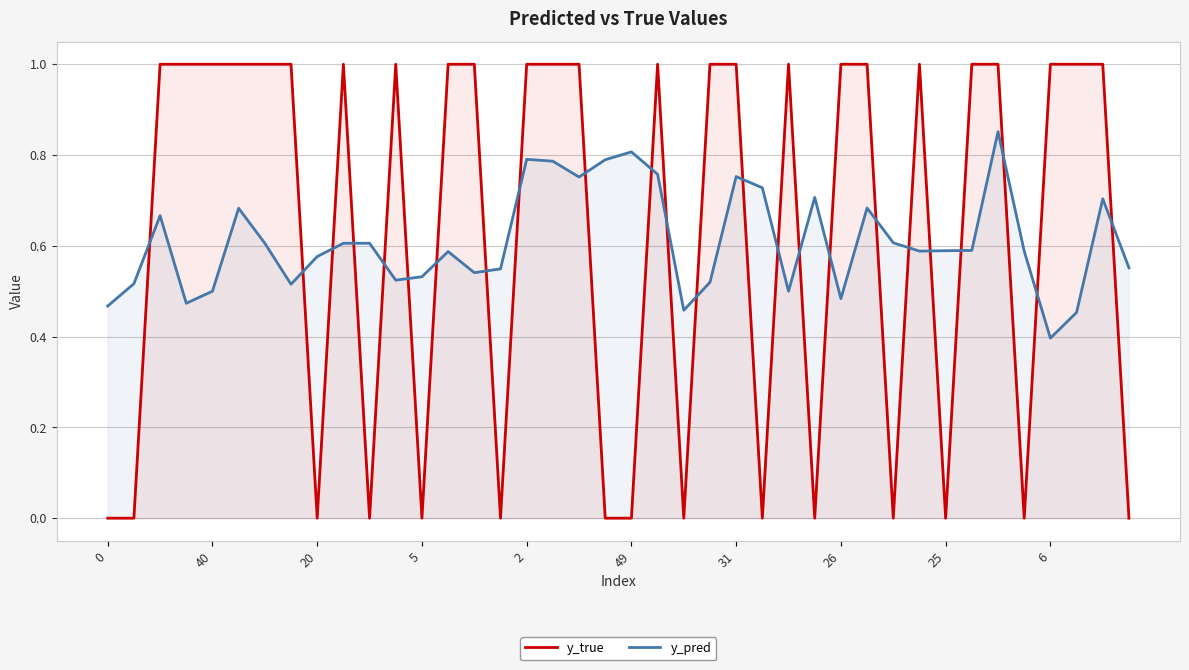

Reading left to right, transcribe all the data shown in this chart.

y_true: 0.0	0.0	1.0	1.0	1.0	1.0	1.0	1.0	0.0	1.0	0.0	1.0	0.0	1.0	1.0	0.0	1.0	1.0	1.0	0.0	0.0	1.0	0.0	1.0	1.0	0.0	1.0	0.0	1.0	1.0	0.0	1.0	0.0	1.0	1.0	0.0	1.0	1.0	1.0	0.0
y_pred: 0.5	0.5	0.7	0.5	0.5	0.7	0.6	0.5	0.6	0.6	0.6	0.5	0.5	0.6	0.5	0.5	0.8	0.8	0.8	0.8	0.8	0.8	0.5	0.5	0.8	0.7	0.5	0.7	0.5	0.7	0.6	0.6	0.6	0.6	0.9	0.6	0.4	0.5	0.7	0.6